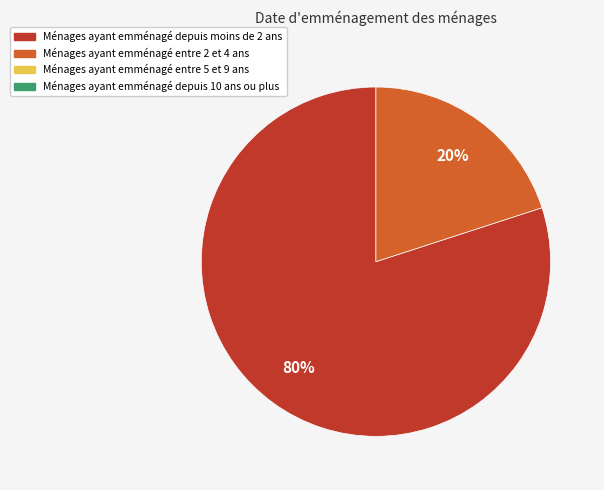

To the nearest percent, what is the difference between the largest and smallest slice percentages?

60%